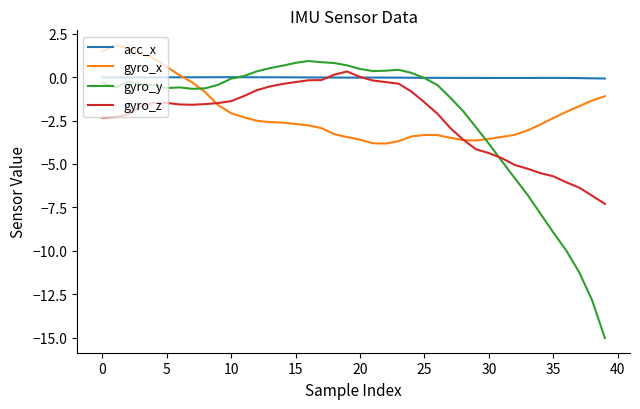

How many times do gyro_y and gyro_x cross each other?

2